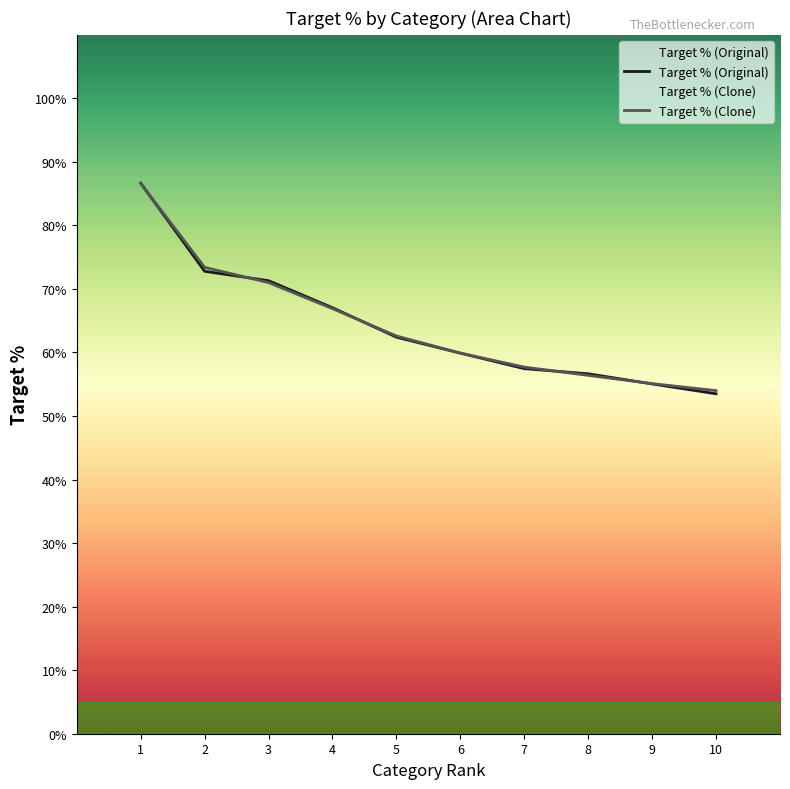

At which label does Target % (Clone) reach its peak?

1